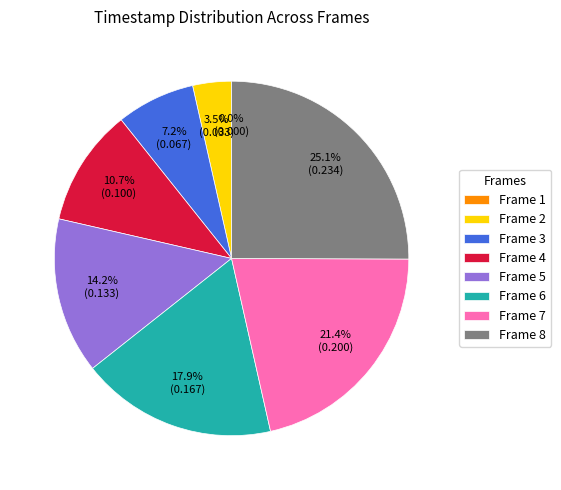

Does Frame 5 account for over 50% of the chart?

No